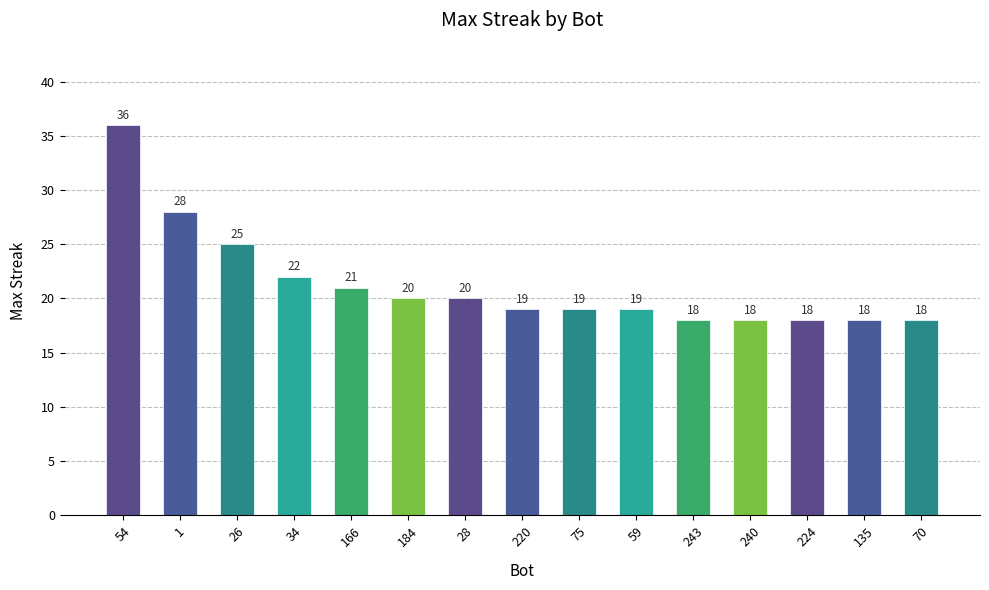

Which has a higher value, 166 or 26?

26